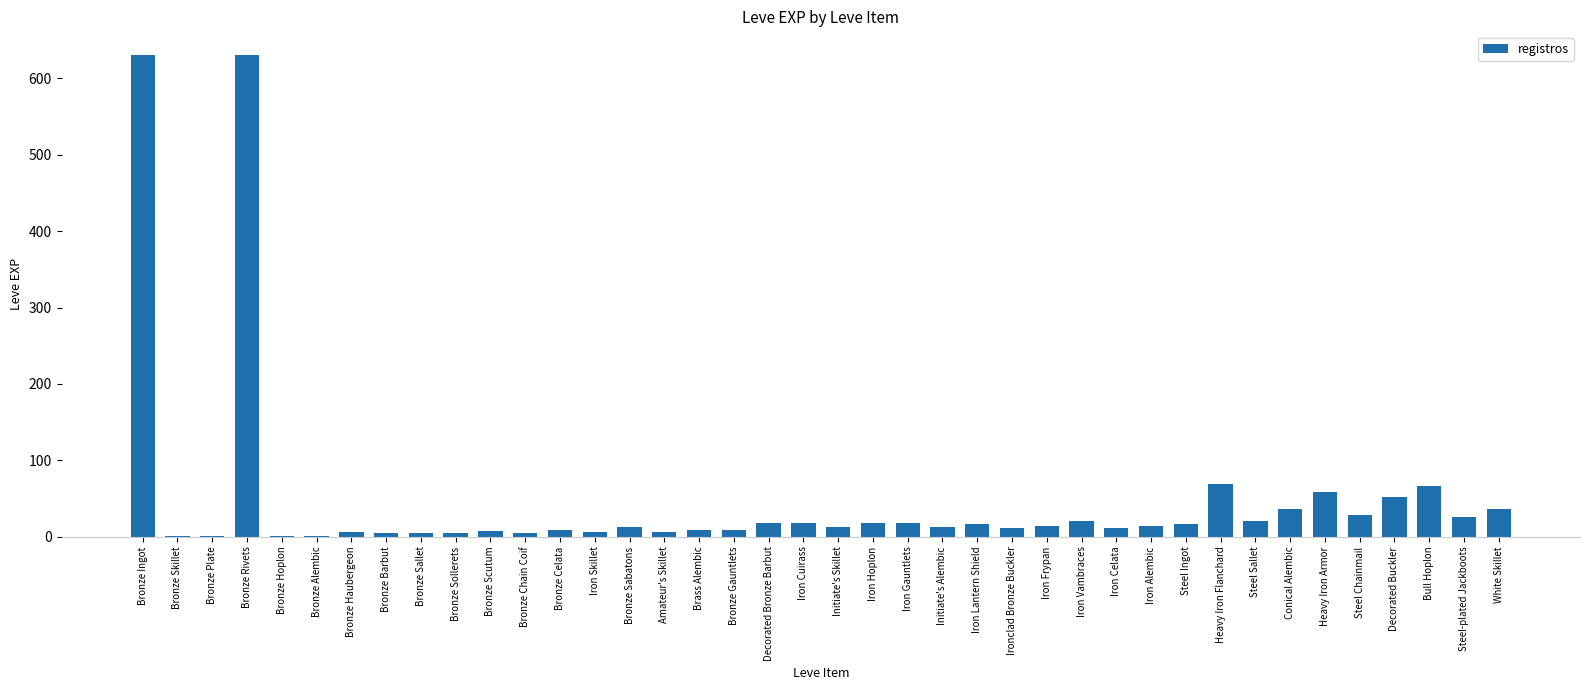

Are the bars horizontal?

No